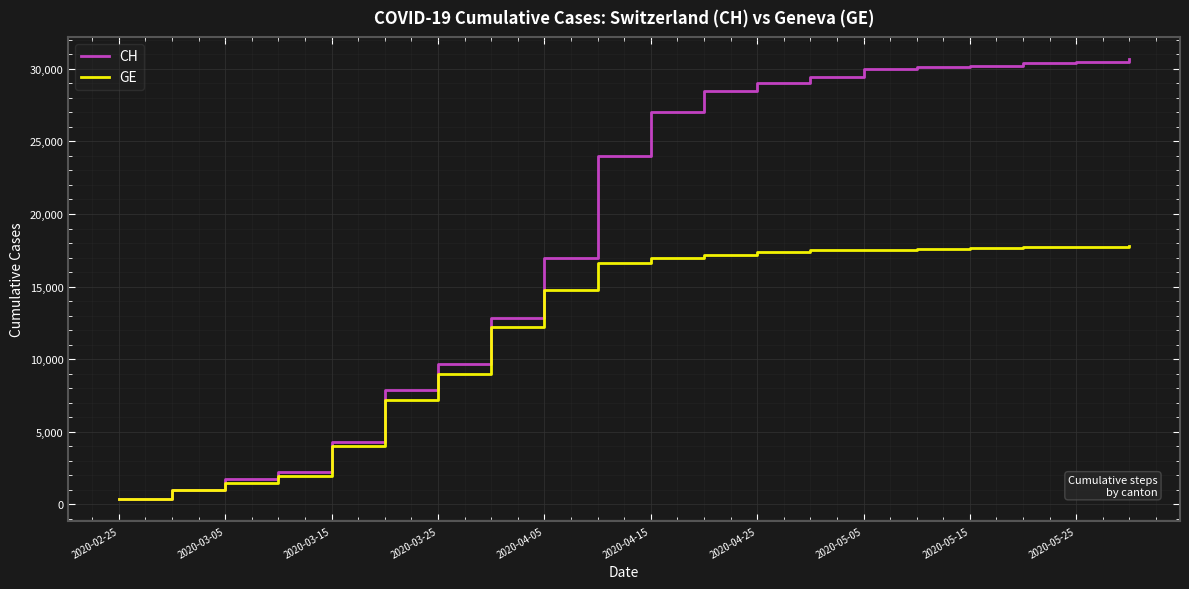

List the series in order of their peak value, lowest first.

GE, CH